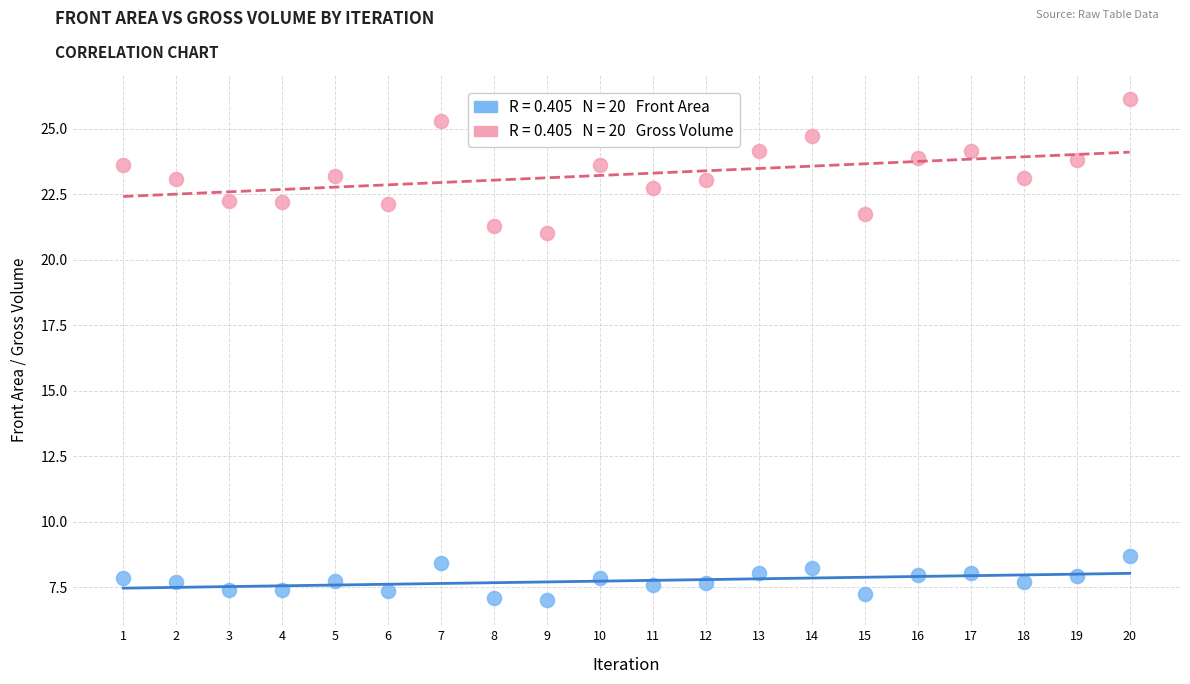

Across all data points, what is the range of Y values (max minus min)?

19.1